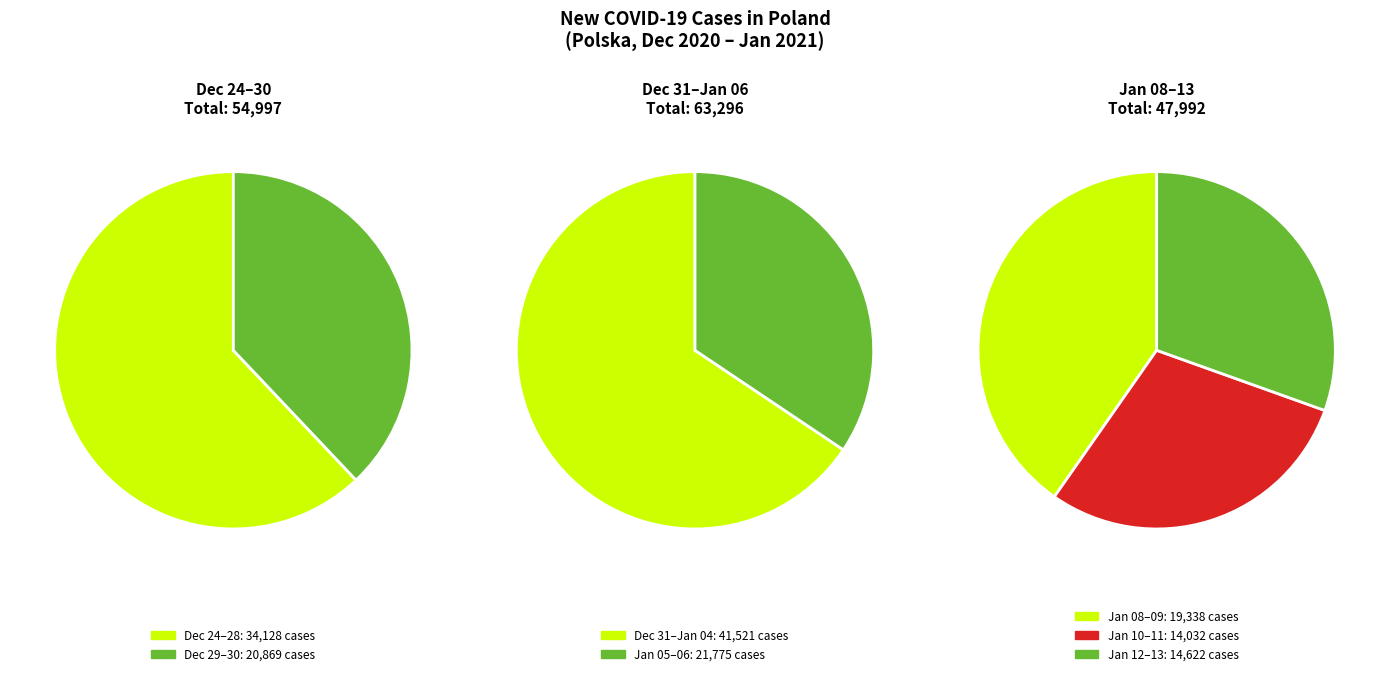

True or false: 2021-01-05 accounts for 1% of the total.

False